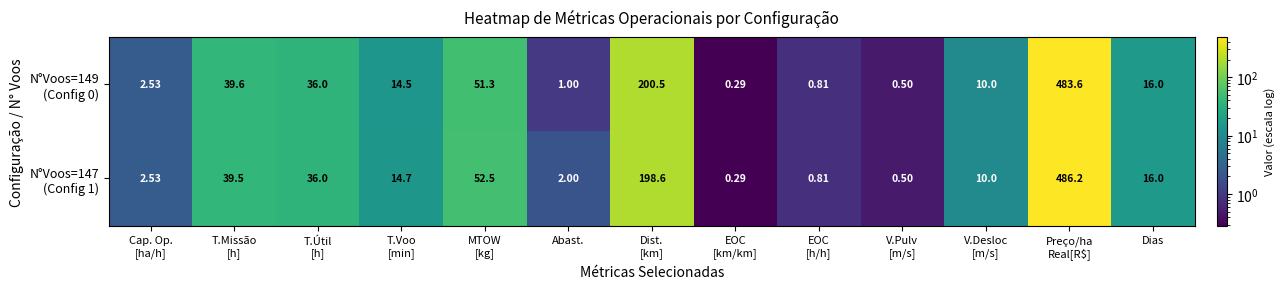

How many distinct data groups are displayed?

2